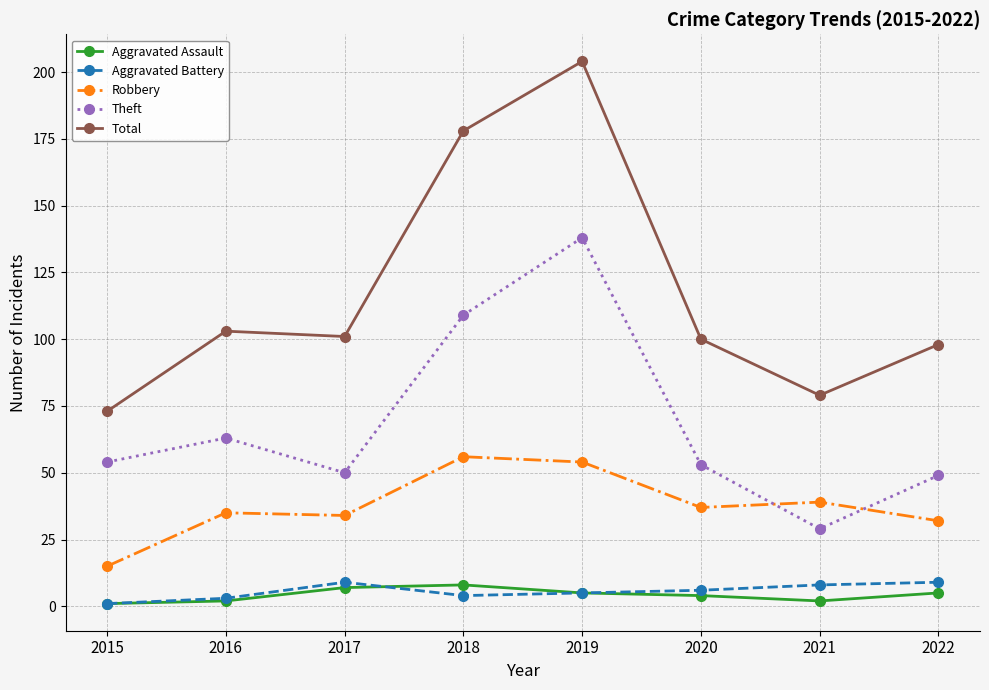

What is the spread (max minus min) of values at 2019?

199